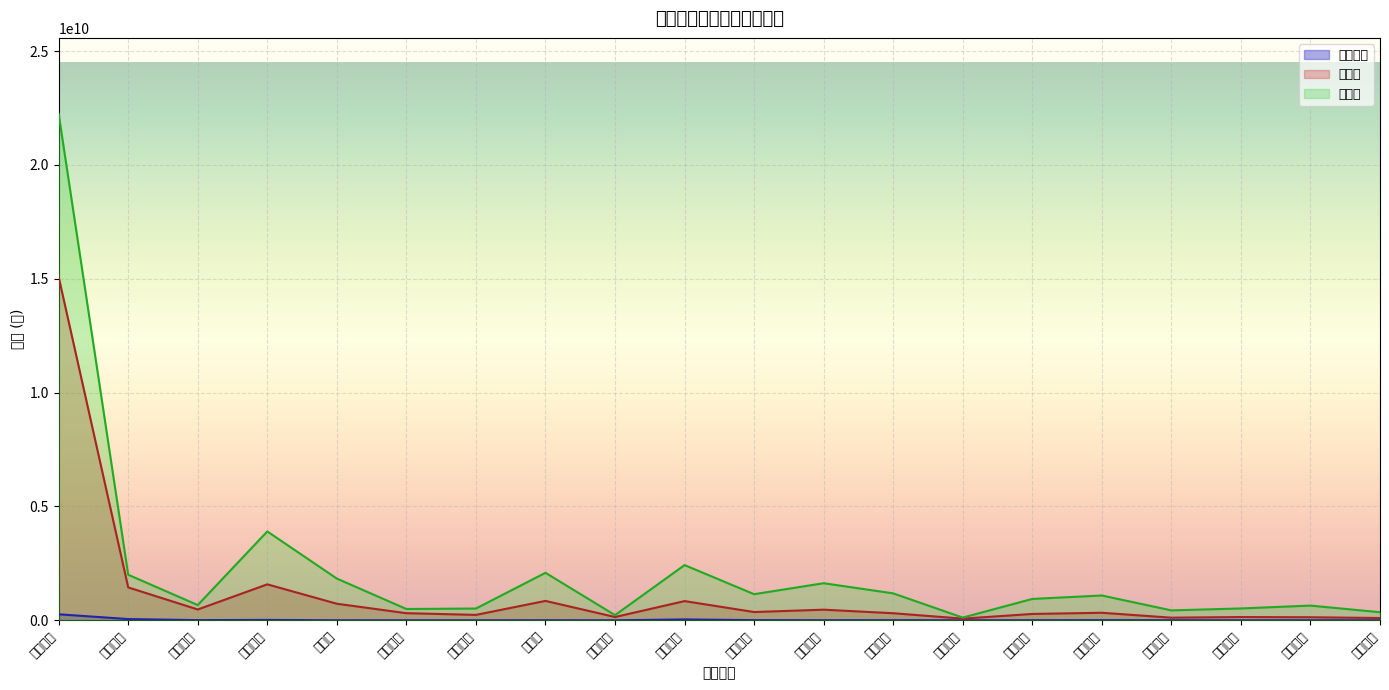

What position from the right is 东信和平?

4